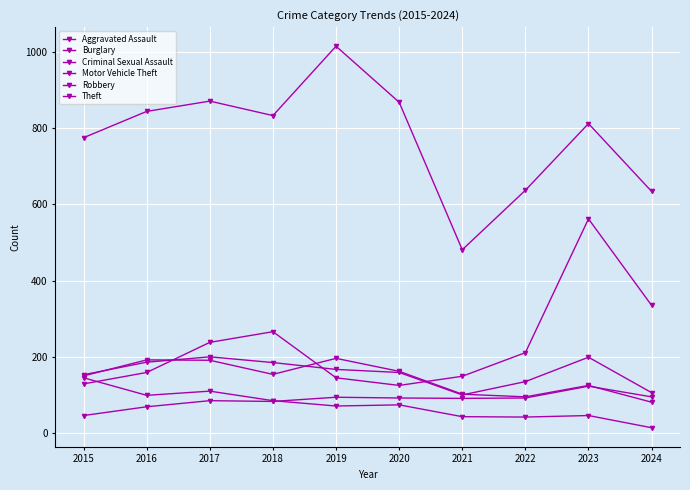

Reading right to left, list all the values displayed in this chart.

Aggravated Assault: 95	123	92	91	92	94	83	85	69	46
Burglary: 81	125	95	102	162	196	154	191	192	150
Criminal Sexual Assault: 14	46	42	43	74	71	85	110	99	145
Motor Vehicle Theft: 335	562	211	149	125	145	266	238	159	129
Robbery: 106	199	135	100	159	167	185	200	186	153
Theft: 634	812	637	481	868	1015	833	871	844	775